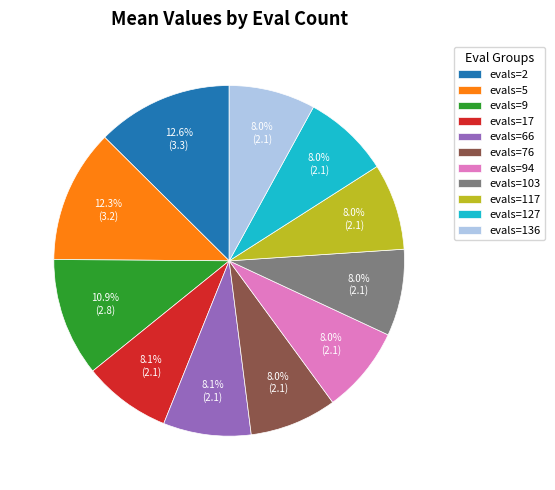

True or false: evals=17 accounts for 8% of the total.

True